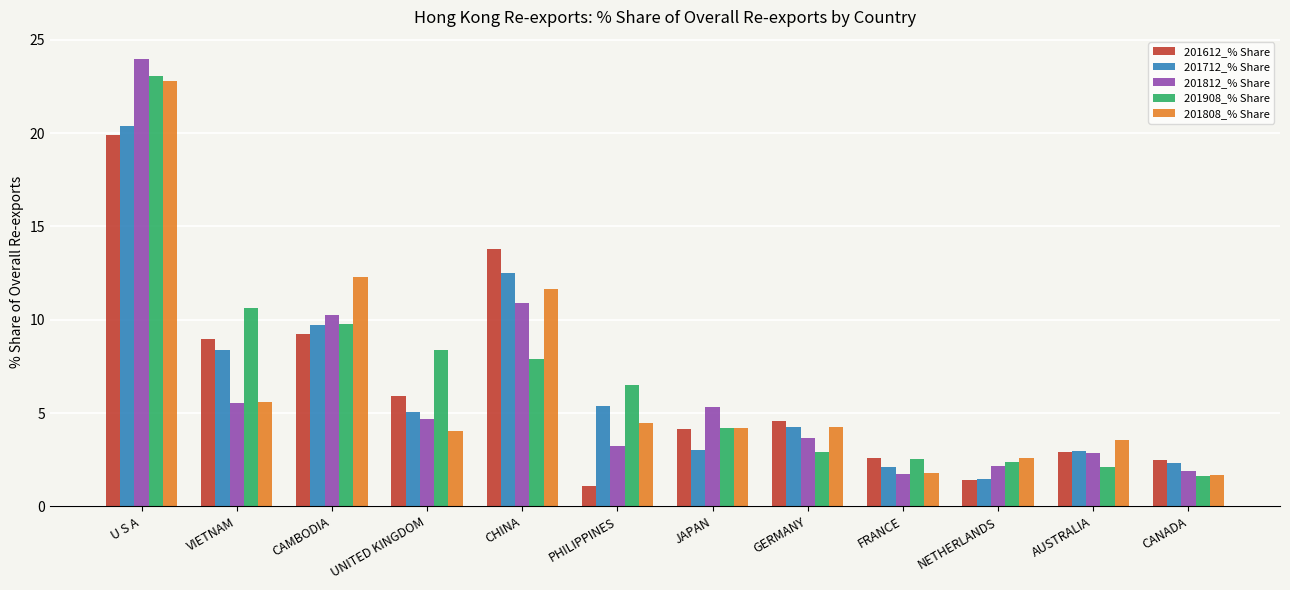

What is the sum of all 201612_% Share values?

77.0